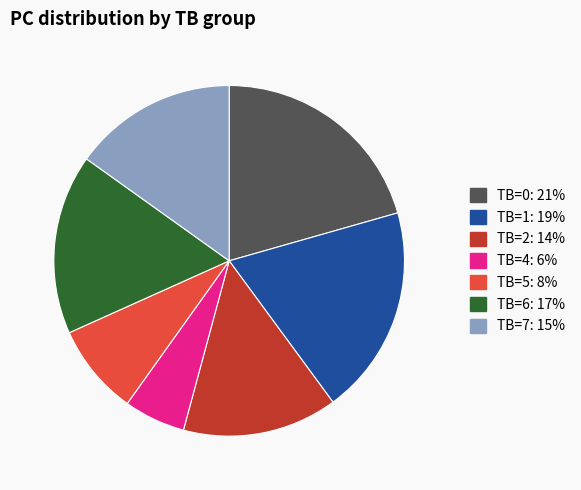

Does any single category account for the majority?

No